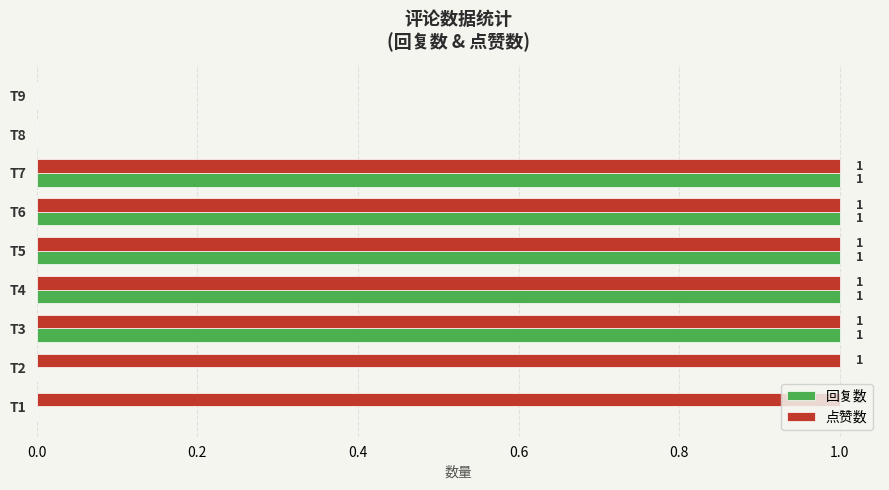

Is it true that 回复数 equals -1 at T1?

False